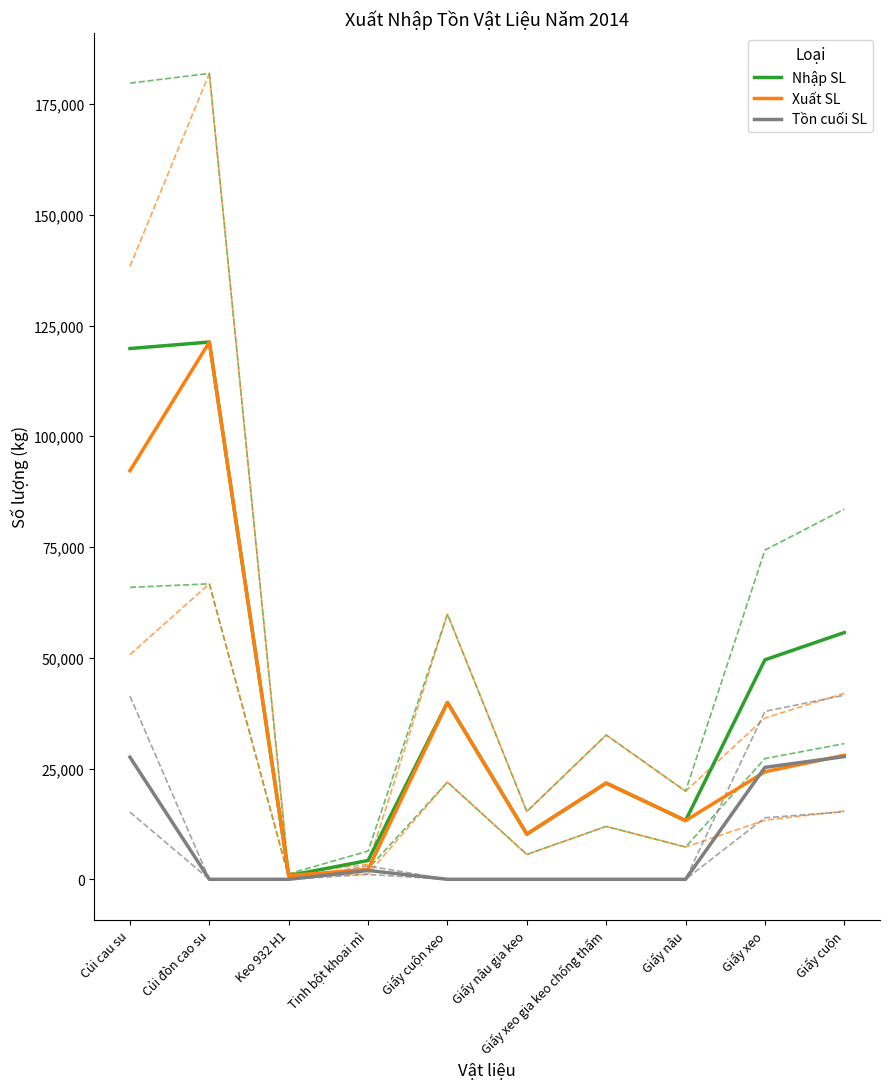

What is the label of the 1st point from the right?

Giấy cuộn